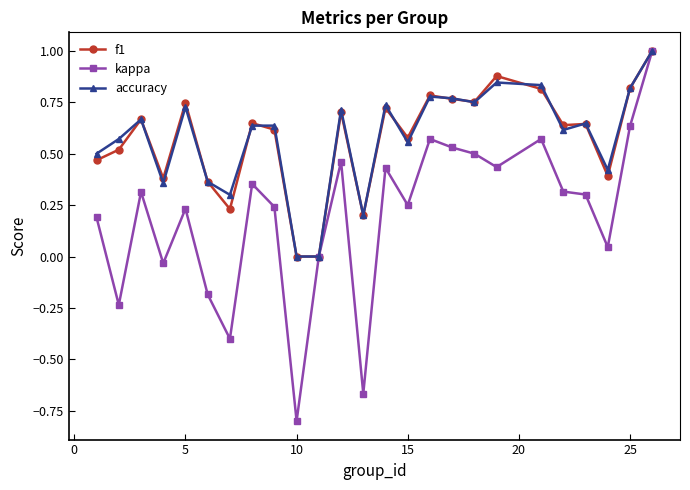

True or false: kappa has more than 1 points higher than both neighbors.

True